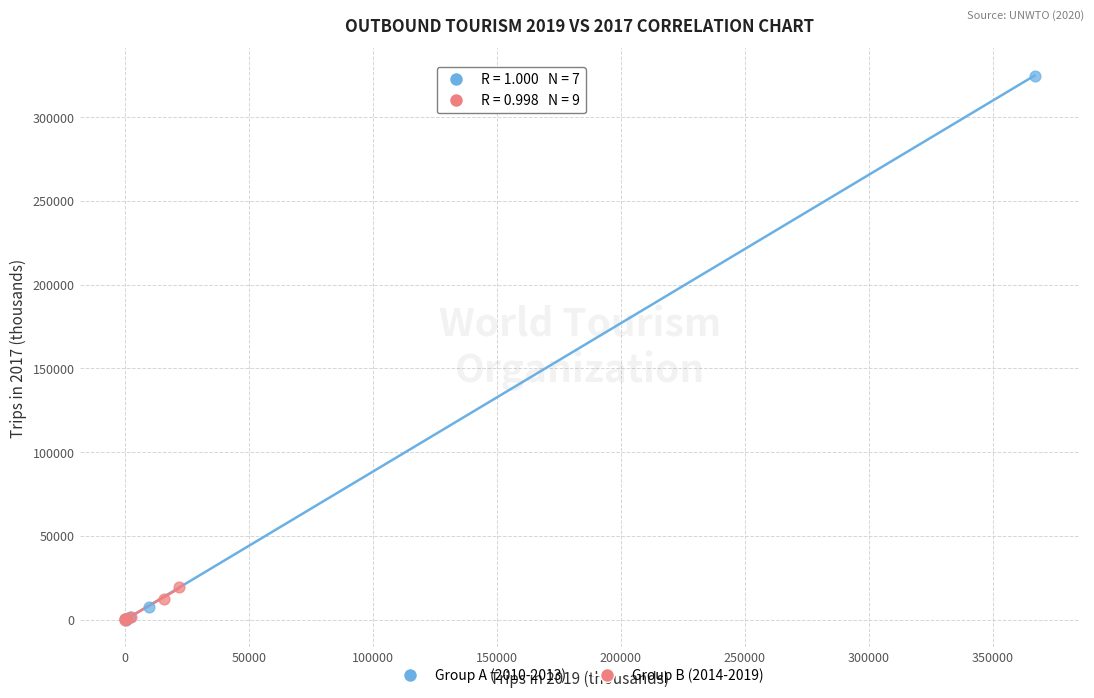

Which series has the widest spread of Y values?

Group A (2010-2013)